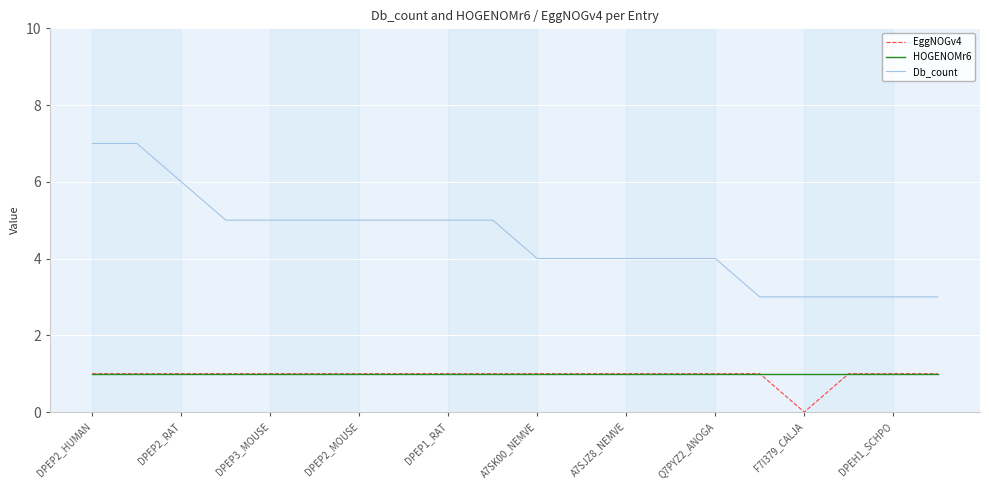

Which series has the widest spread of values?

Db_count